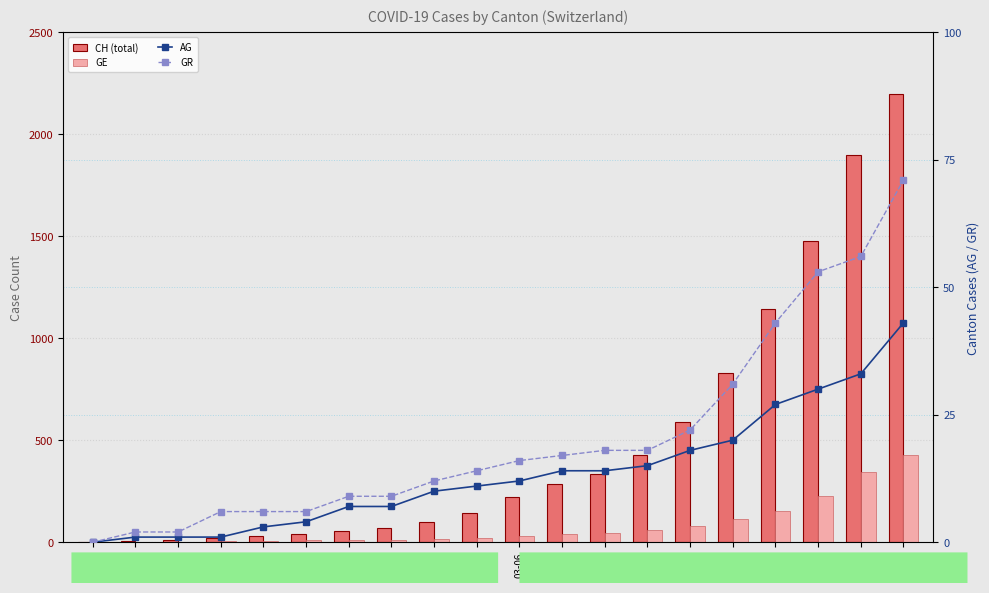

How many values in GR are above zero?

19